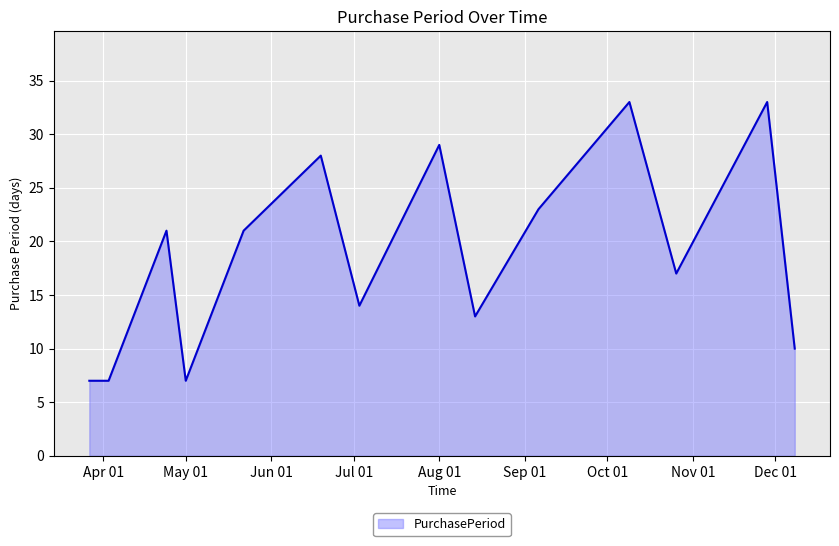

Does the chart display data point markers on the line(s)?

No